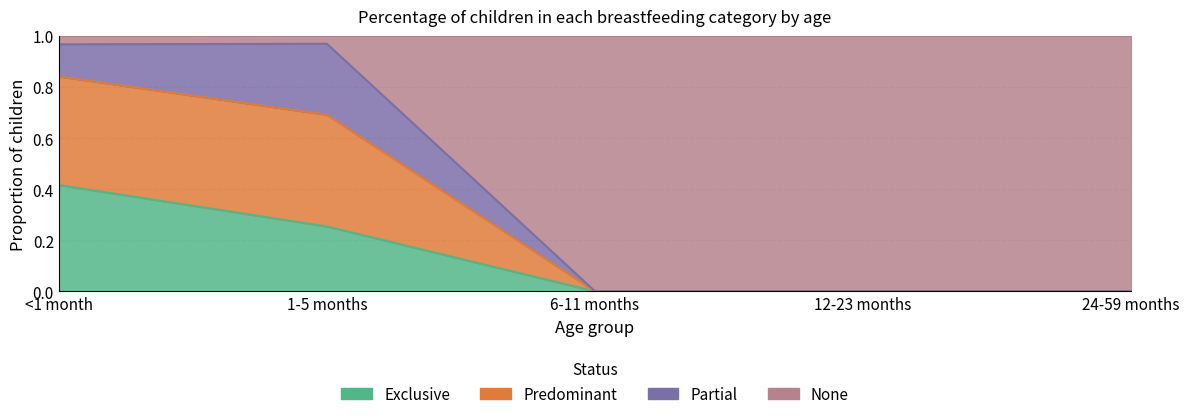

Is it true that Predominant equals 0.0 at 6-11 months?

True